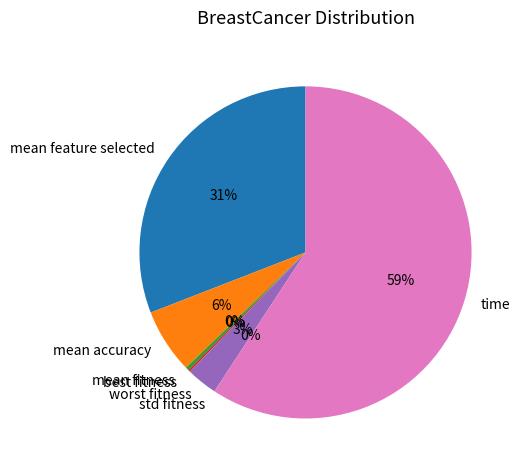

How many slices are in this pie chart?

7